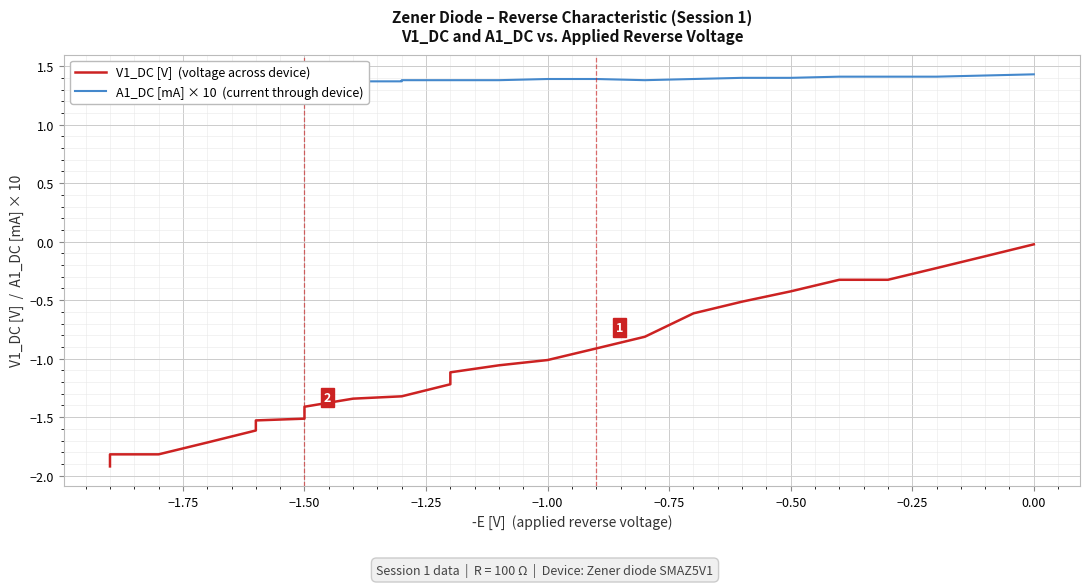

The A1_DC [mA] × 10  (current through device) series shows 0.7 at 17. True or false?

False